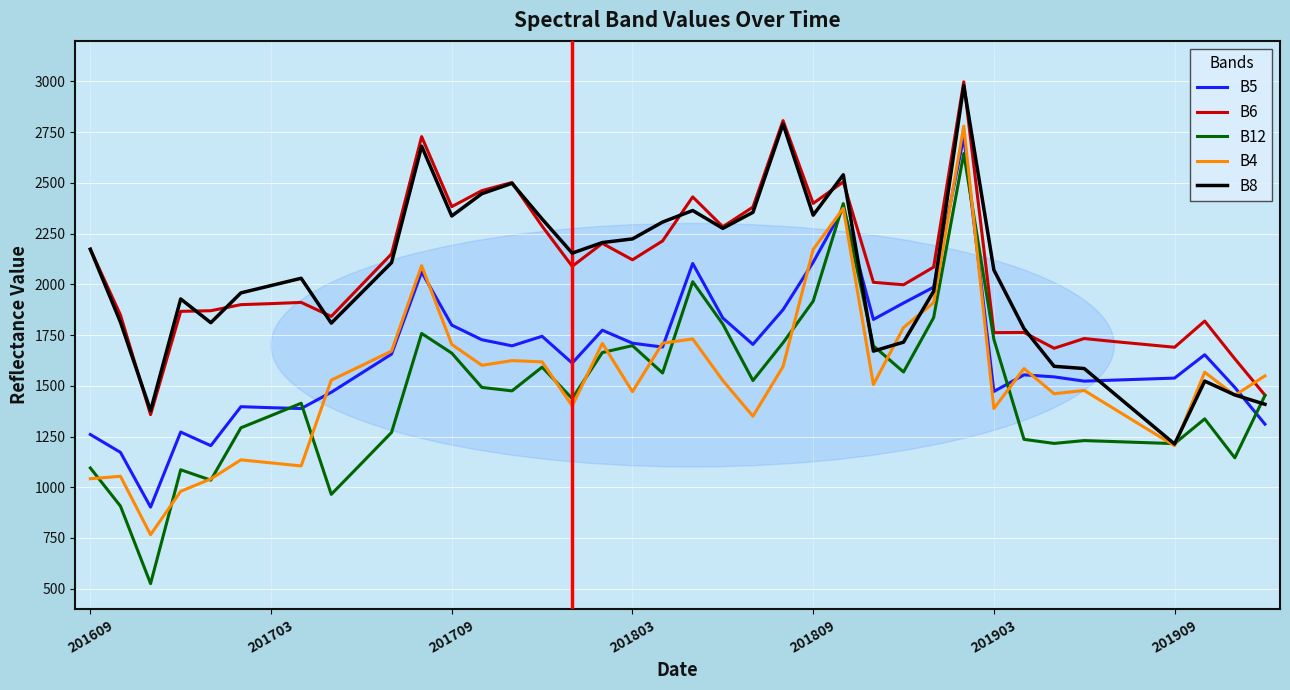

What is the highest value of the B8 series?

2980